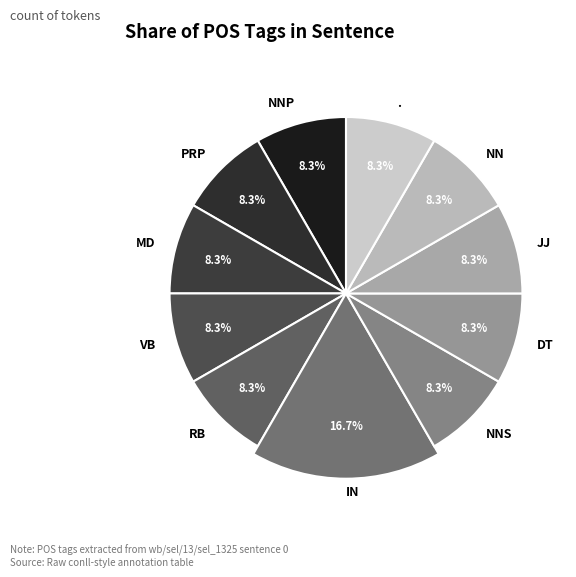

The VB slice represents 19% of the pie. True or false?

False